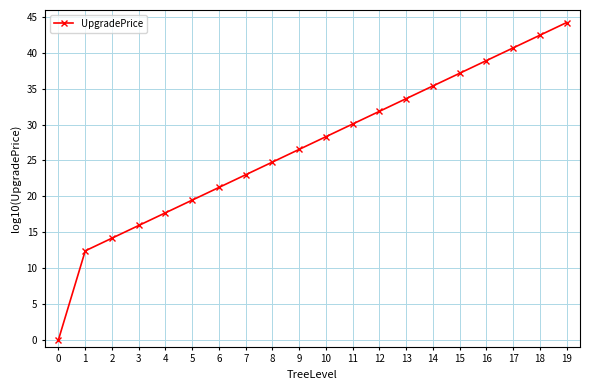

Rank the categories by value from highest to lowest.

19, 18, 17, 16, 15, 14, 13, 12, 11, 10, 9, 8, 7, 6, 5, 4, 3, 2, 1, 0